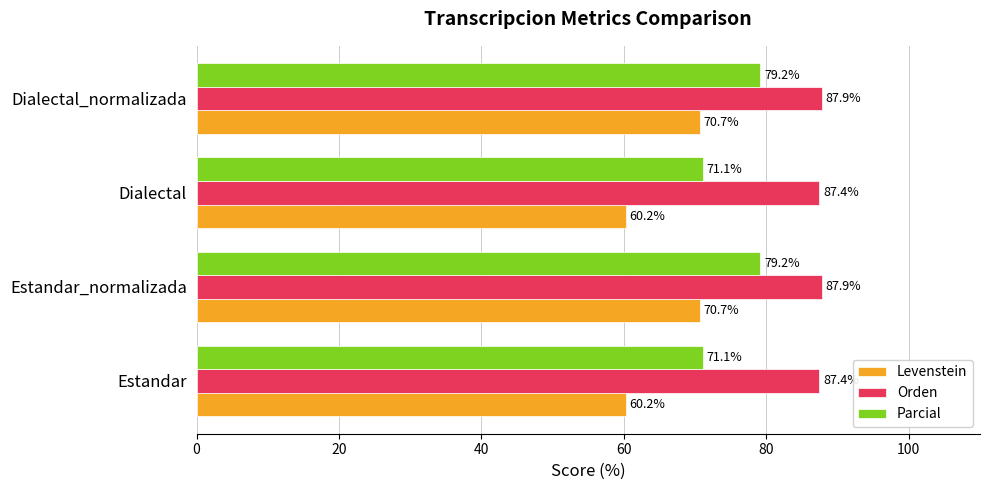

Which series has the largest total across all categories?

Orden